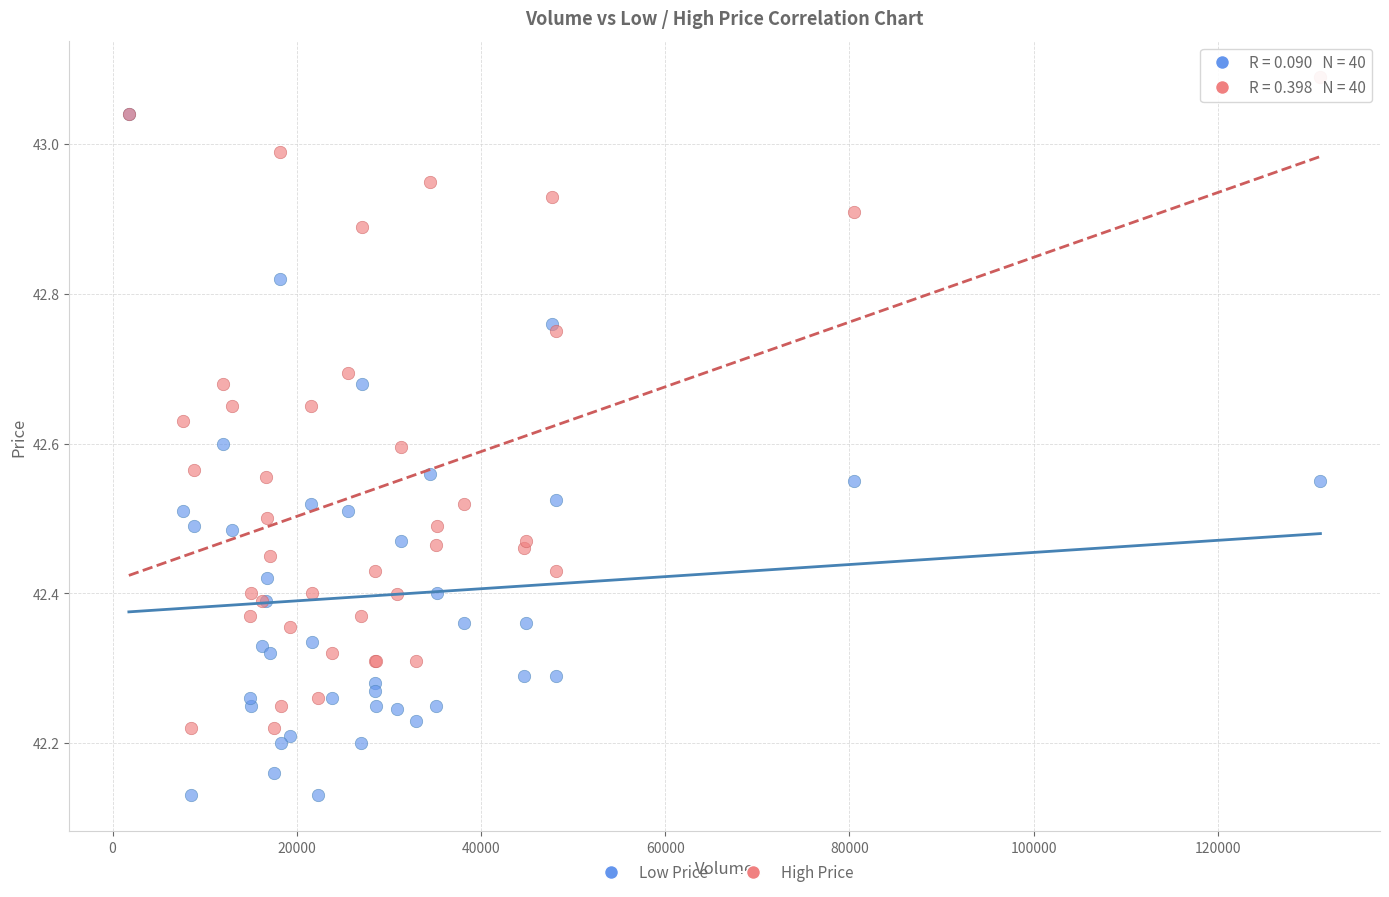

What are all the series names shown in the legend?

Low Price, High Price